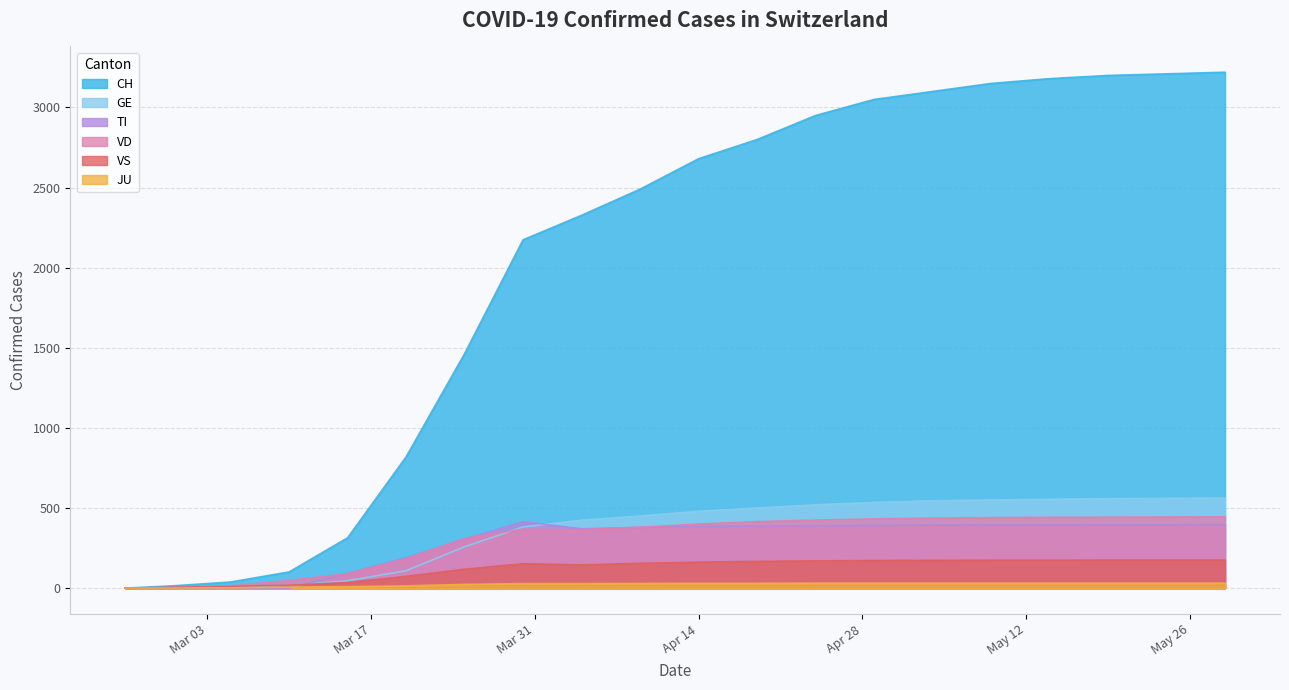

Reading right to left, transcribe all the data shown in this chart.

CH: 3220	3210	3200	3180	3150	3100	3050	2950	2800	2680	2490	2327	2174	1463	819	314	101	38	14	0
GE: 562	560	558	555	550	545	535	520	500	480	450	424	382	258	109	46	18	5	3	0
TI: 396	395	395	394	394	393	392	390	388	385	380	370	415	306	190	92	0	0	0	0
VD: 445	444	443	442	440	437	432	425	415	400	380	364	368	312	182	90	48	14	4	0
VS: 175	175	175	174	174	173	172	170	167	162	155	145	152	118	73	35	19	10	5	0
JU: 31	31	31	31	31	31	31	31	30	30	29	28	28	23	14	9	6	2	1	0